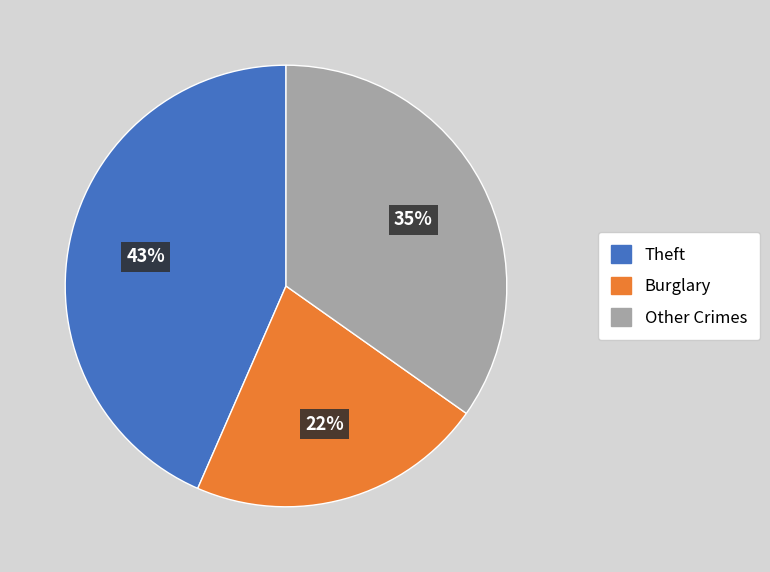

Does Burglary account for over 50% of the chart?

No